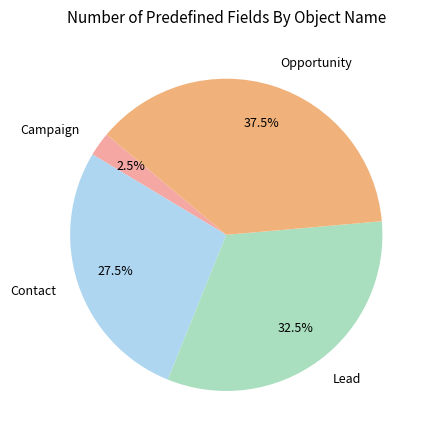

Is there a majority slice in this chart?

No